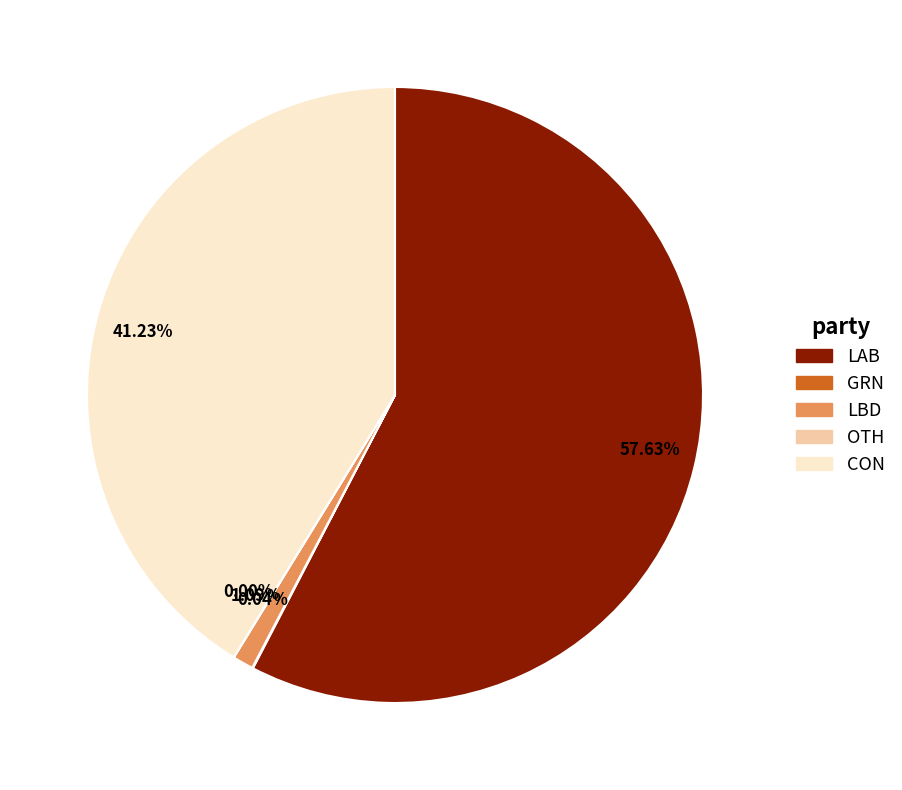

What percentage is the LAB slice, to the nearest percent?

58%